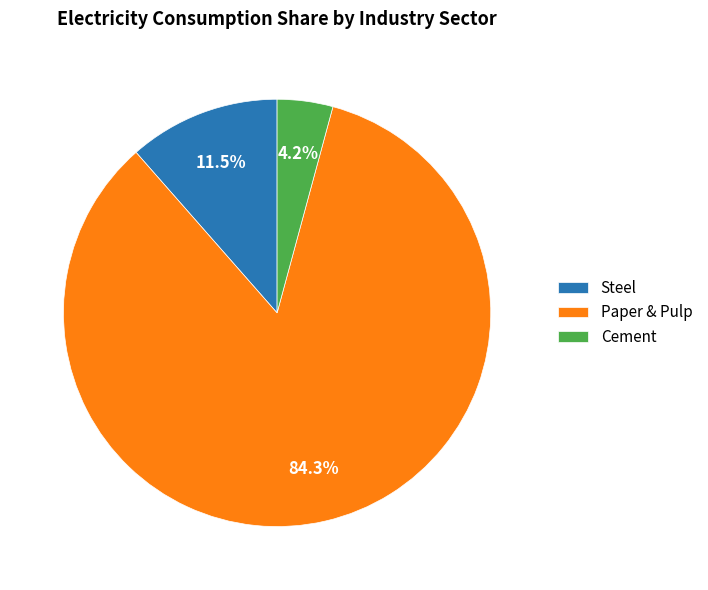

What is the total percentage of Steel and Cement?

15.7%